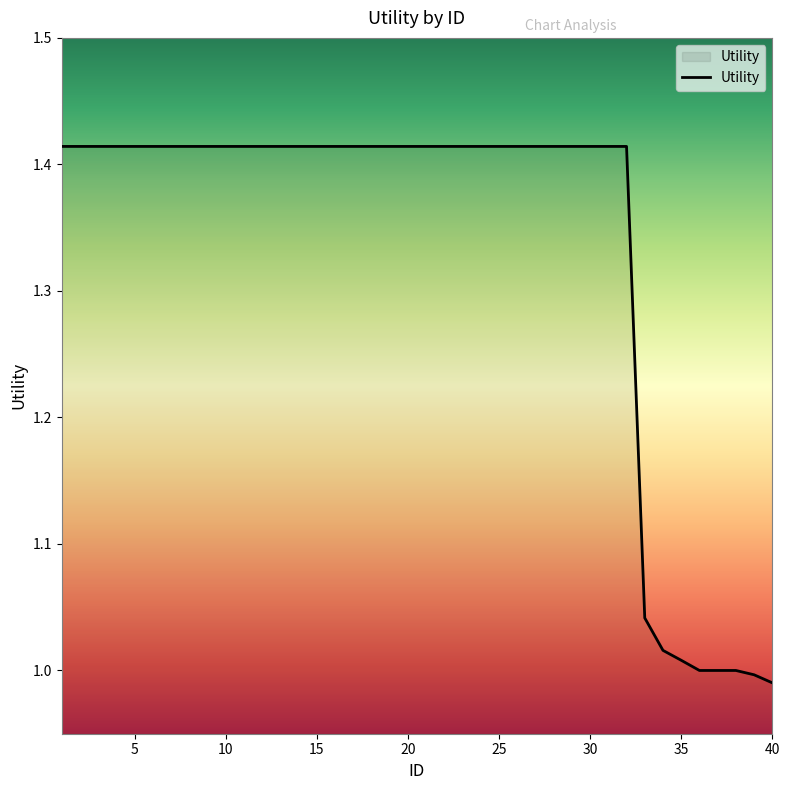

What is the difference between the maximum and minimum values?

0.4